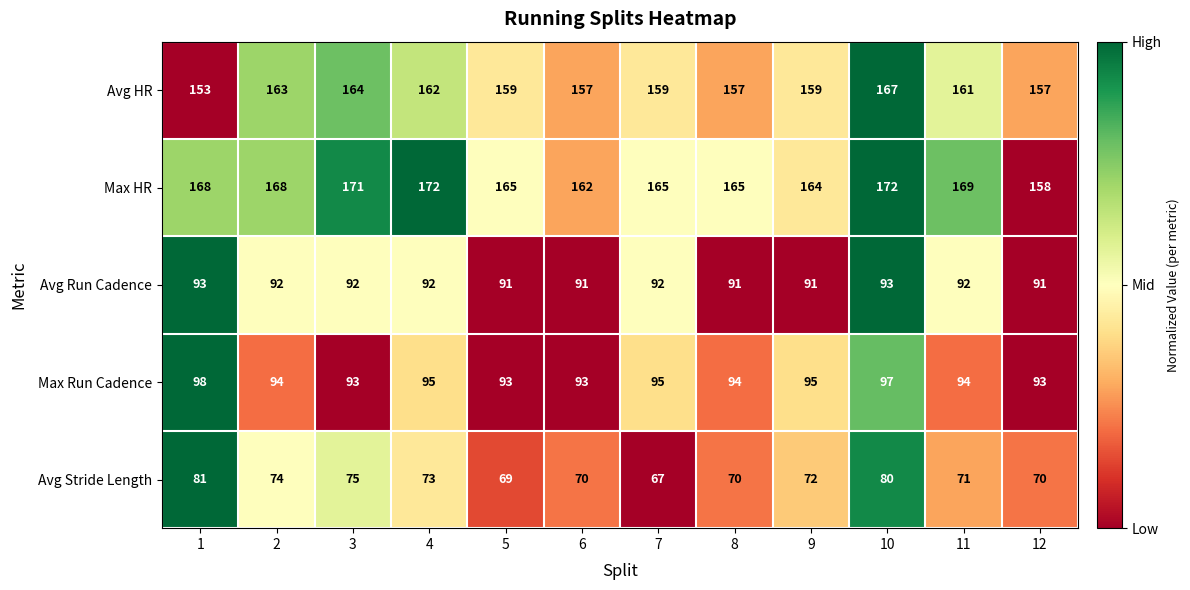

What is the greatest value displayed?

172